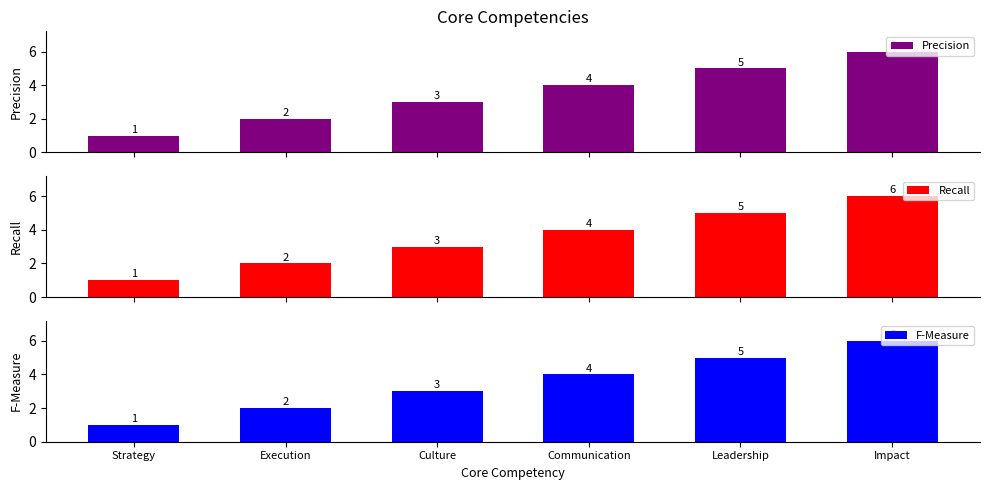

What is the label of the 2nd bar from the left?

Execution